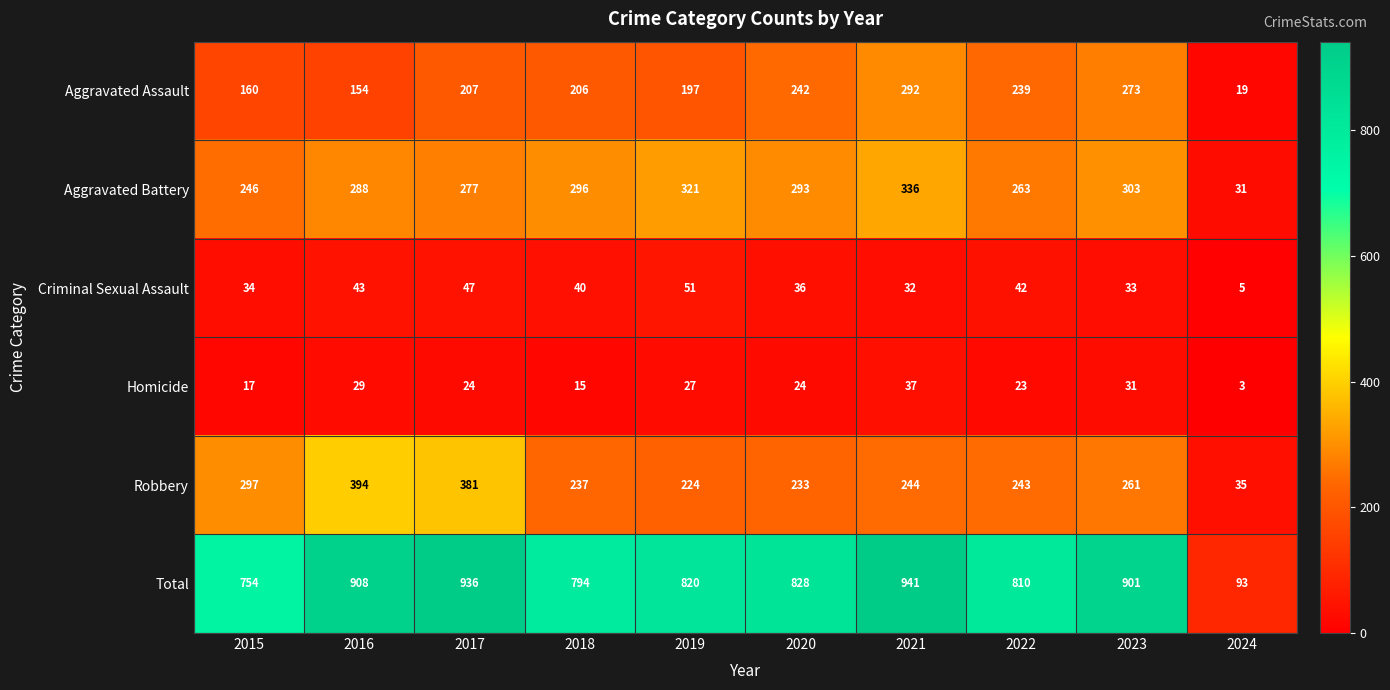

How many distinct data groups are displayed?

6